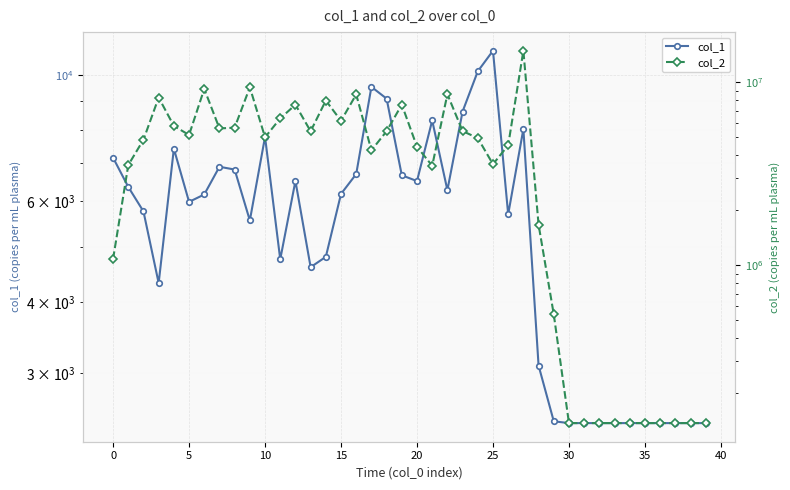

At which label does col_2 reach its minimum?

30